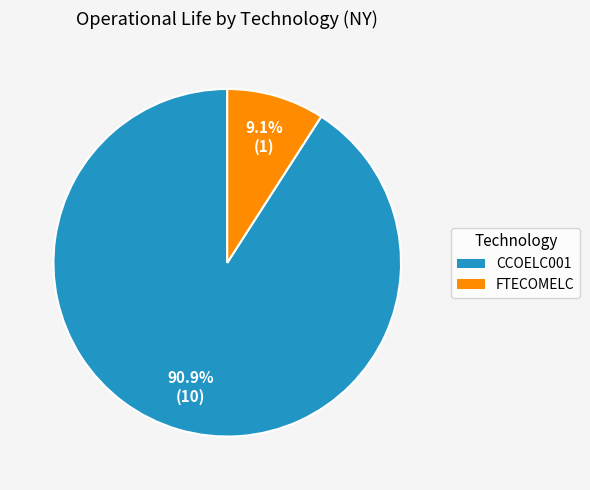

What is the largest slice in the pie chart?

CCOELC001